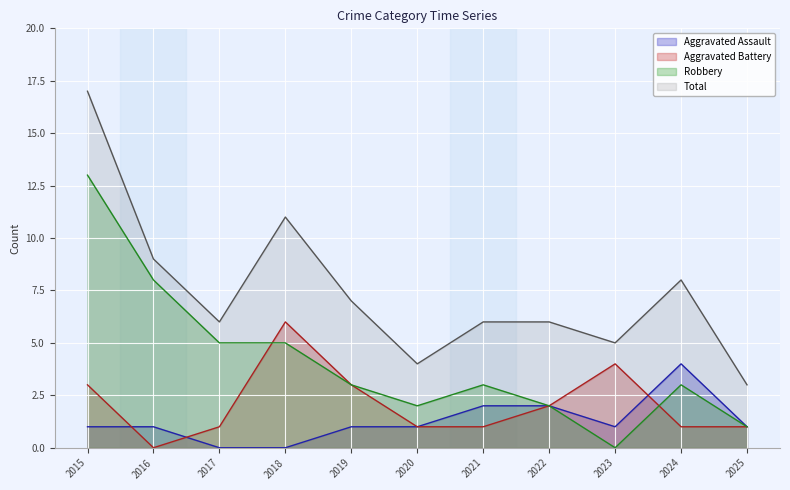

True or false: Total has a value of 11 at 2018.

True